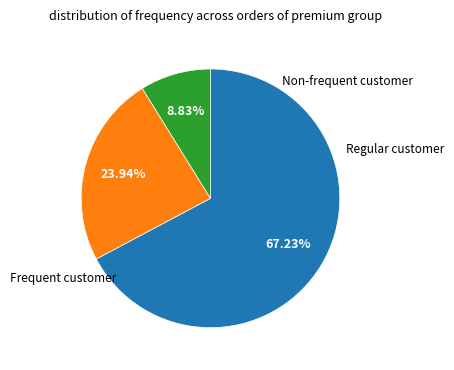

Is there a majority slice in this chart?

Yes